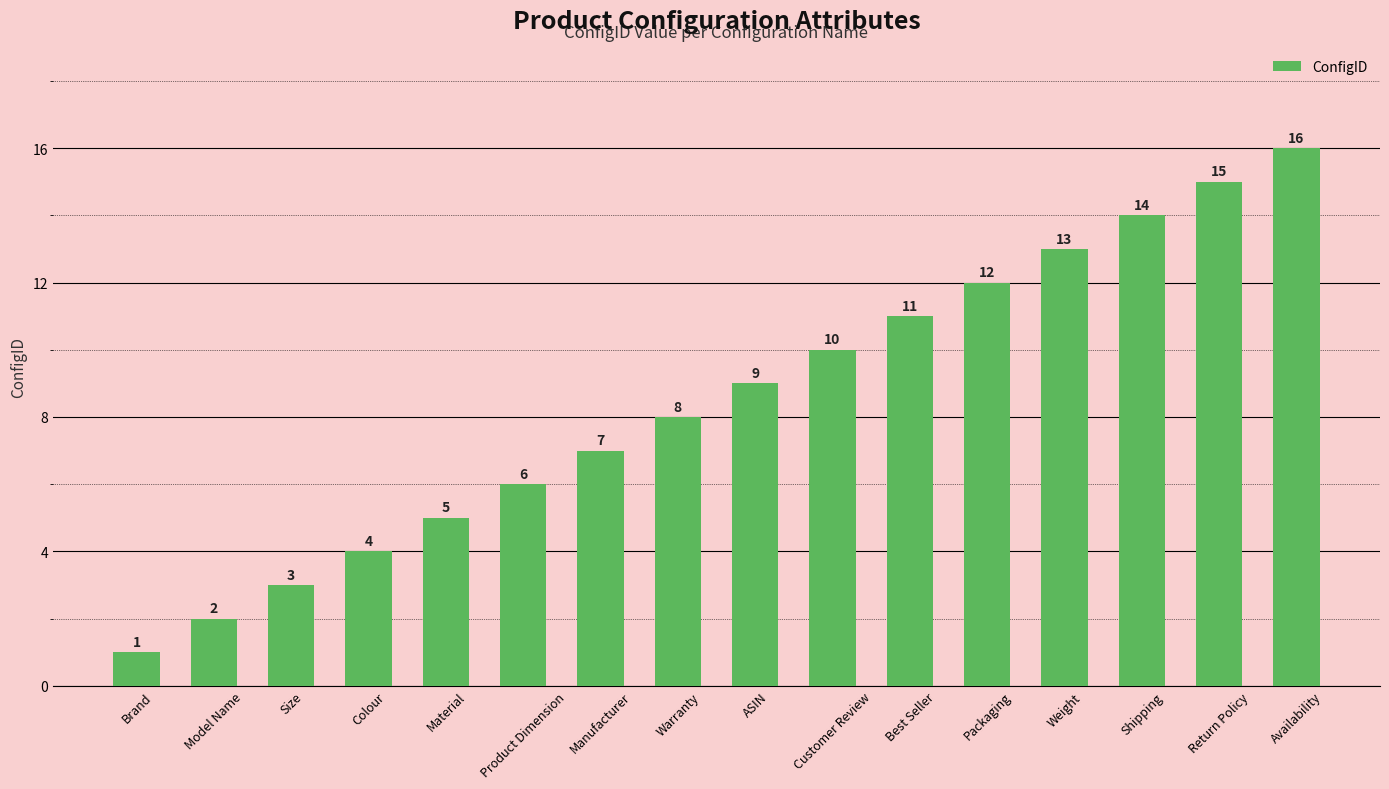

What is the change in value from Size to Material?

+2